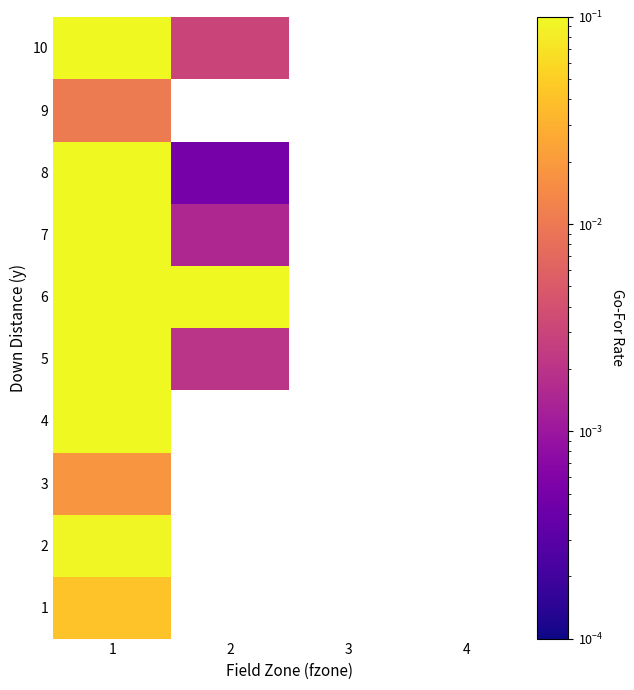

Count the number of data series in this chart.

10